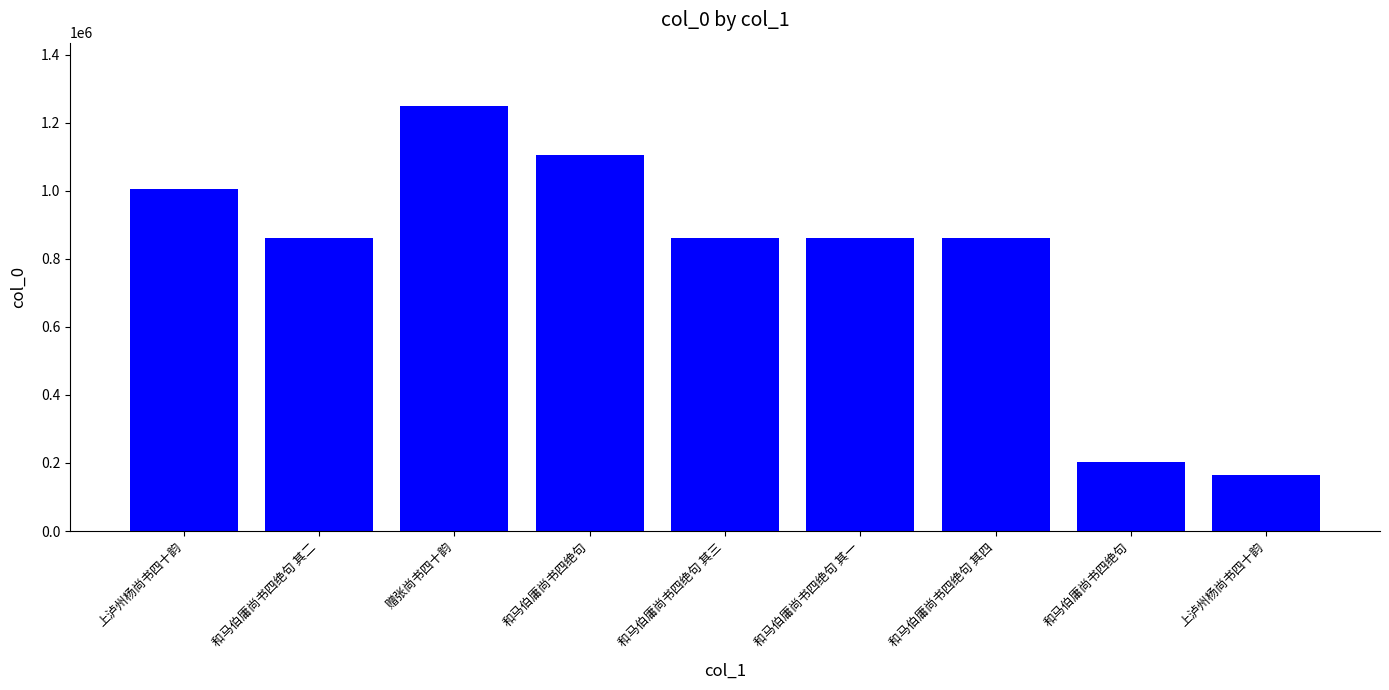

List the labels in order of value, smallest first.

上泸州杨尚书四十韵, 和马伯庸尚书四绝句, 和马伯庸尚书四绝句 其二, 和马伯庸尚书四绝句 其一, 和马伯庸尚书四绝句 其四, 和马伯庸尚书四绝句 其三, 上泸州杨尚书四十韵, 和马伯庸尚书四绝句, 赠张尚书四十韵